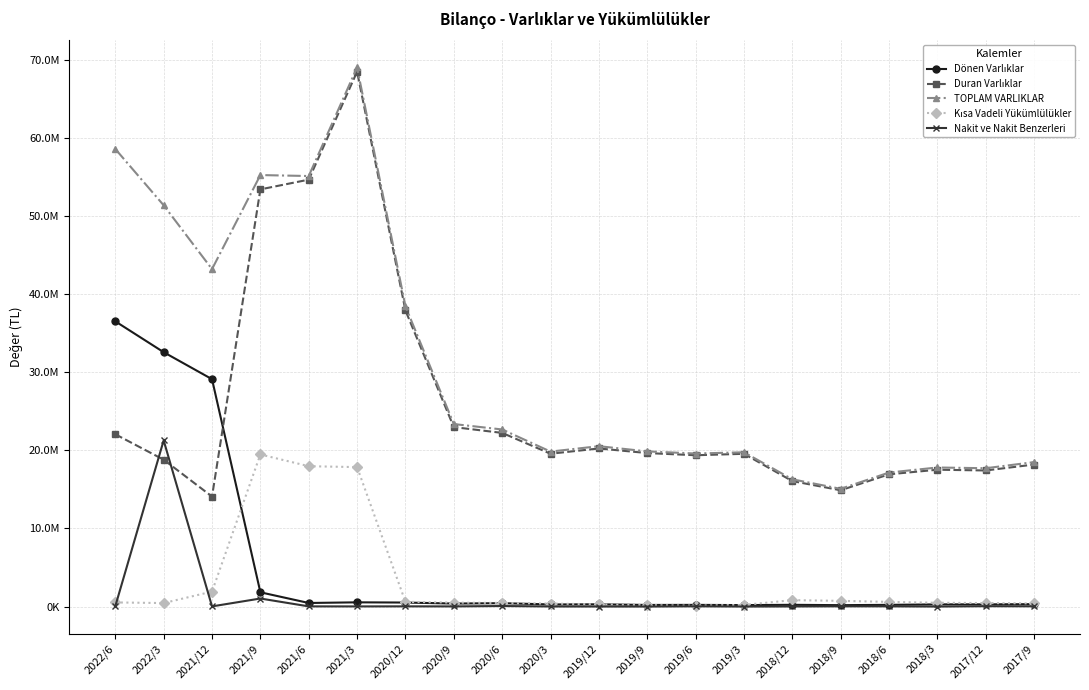

Between which two adjacent categories do Nakit ve Nakit Benzerleri and Kısa Vadeli Yükümlülükler first intersect?

2022/6 and 2022/3